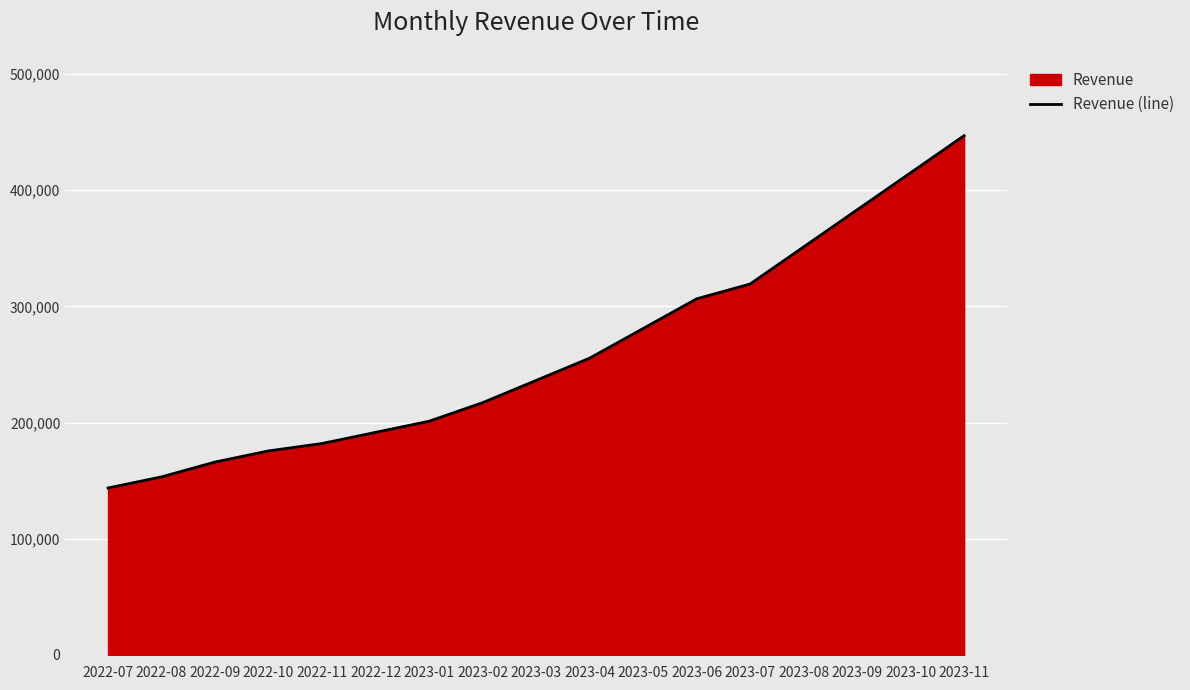

Where does the data first go above 236208?

2023-04